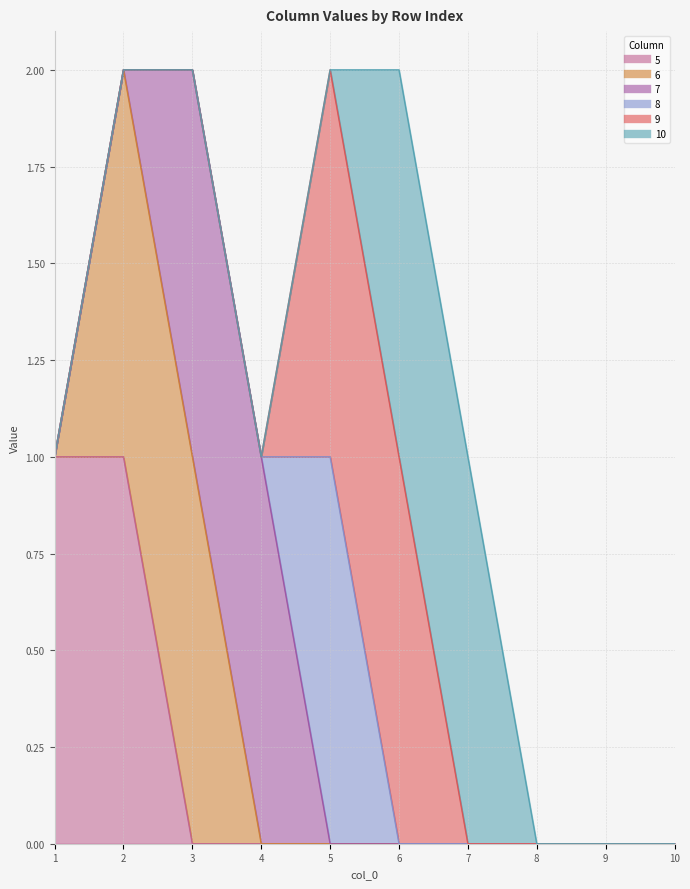

What is the difference between the maximum and minimum values in the 9 series?

1